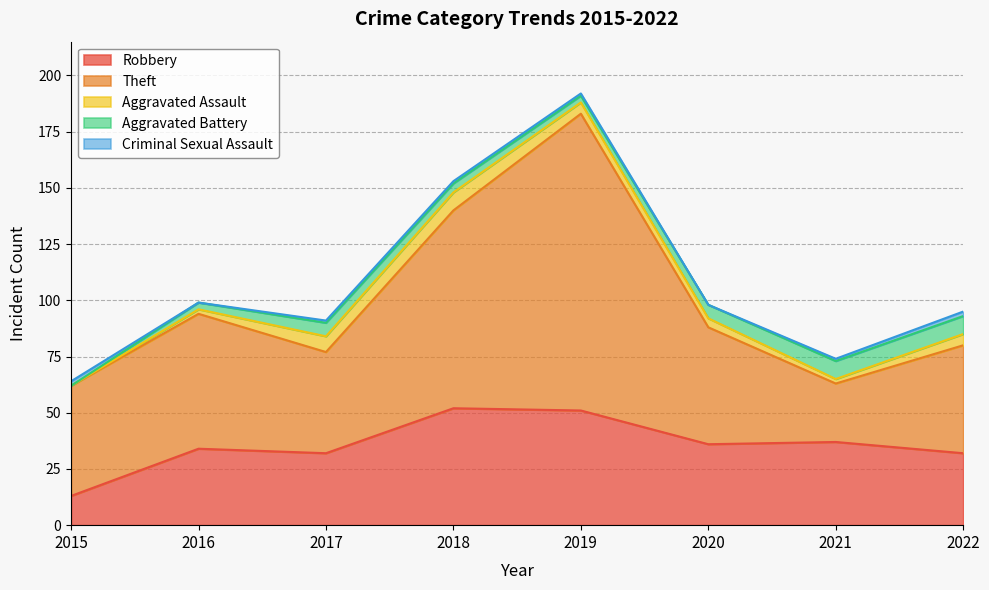

What is the difference between the second highest and second lowest values in the Aggravated Assault series?

5